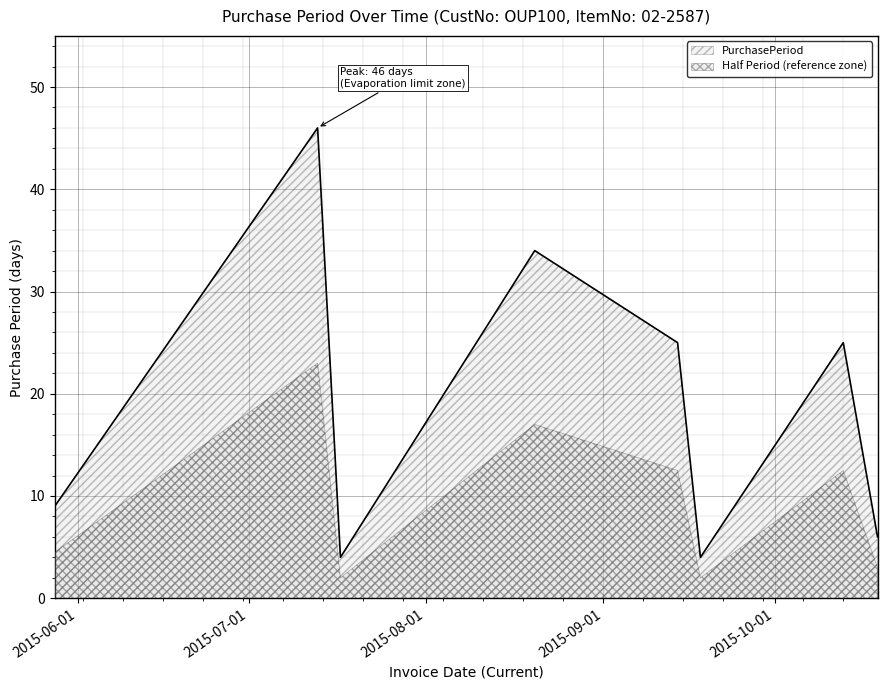

At which category does the chart reach its peak across all series?

2015-07-13